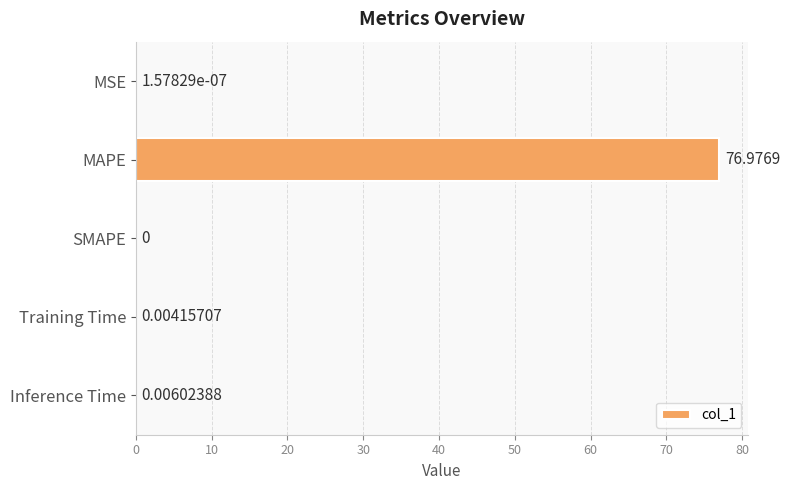

What is the greatest value displayed?

77.0